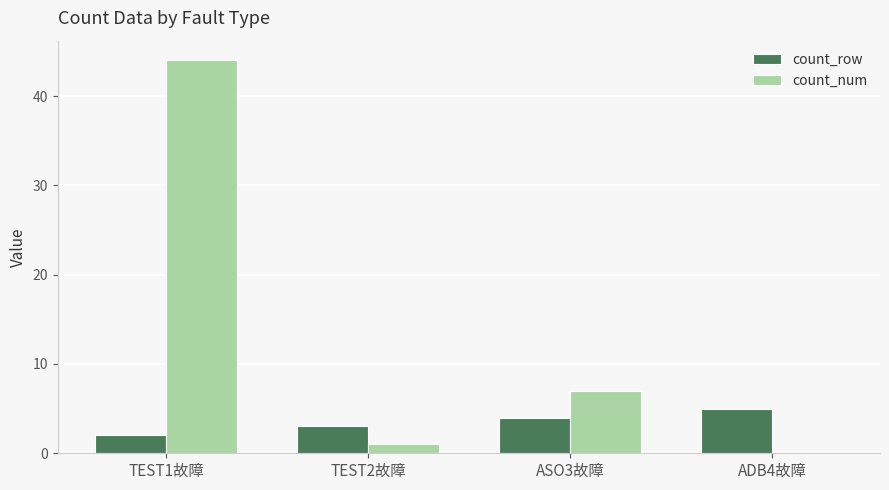

What value does the count_row series have at ASO3故障?

4